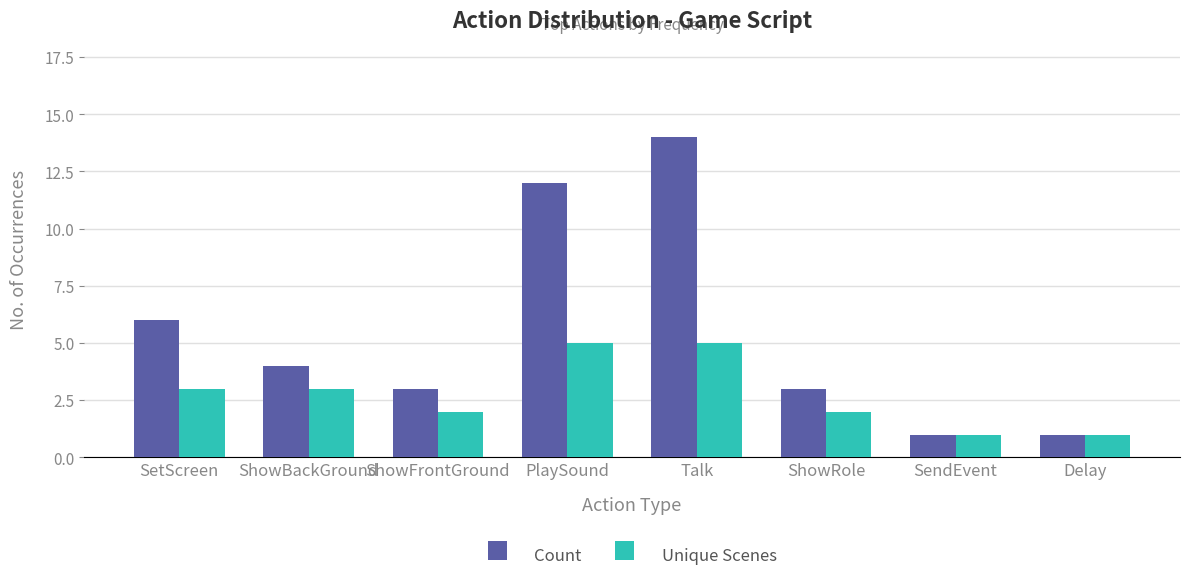

What is the value of the Unique Scenes bar at the 6th from the left?

2